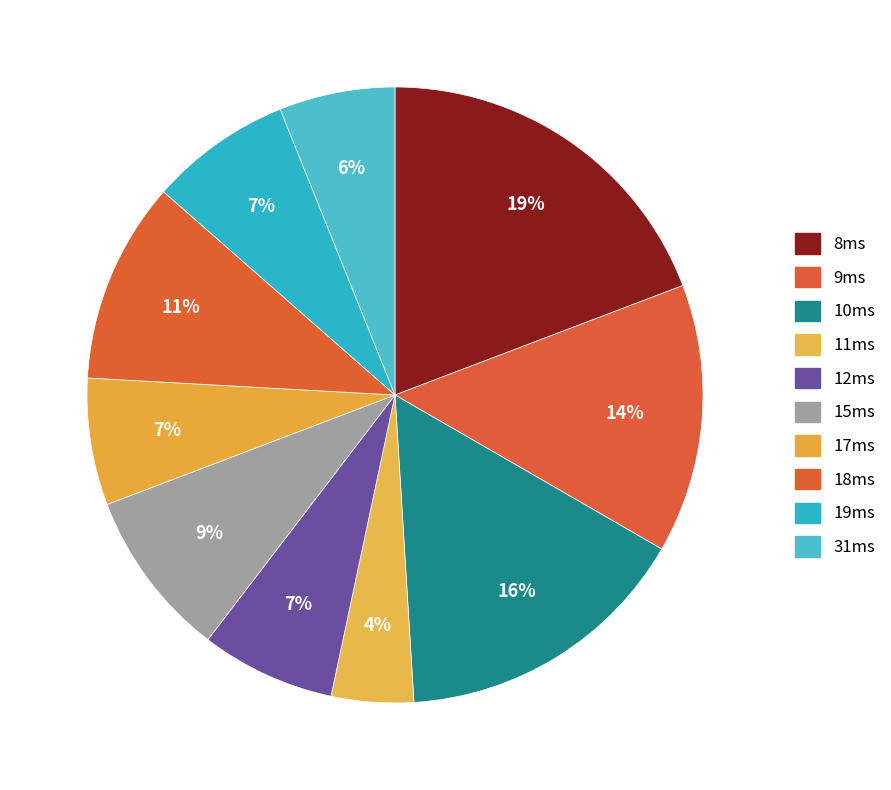

Count the number of slices in the pie.

10